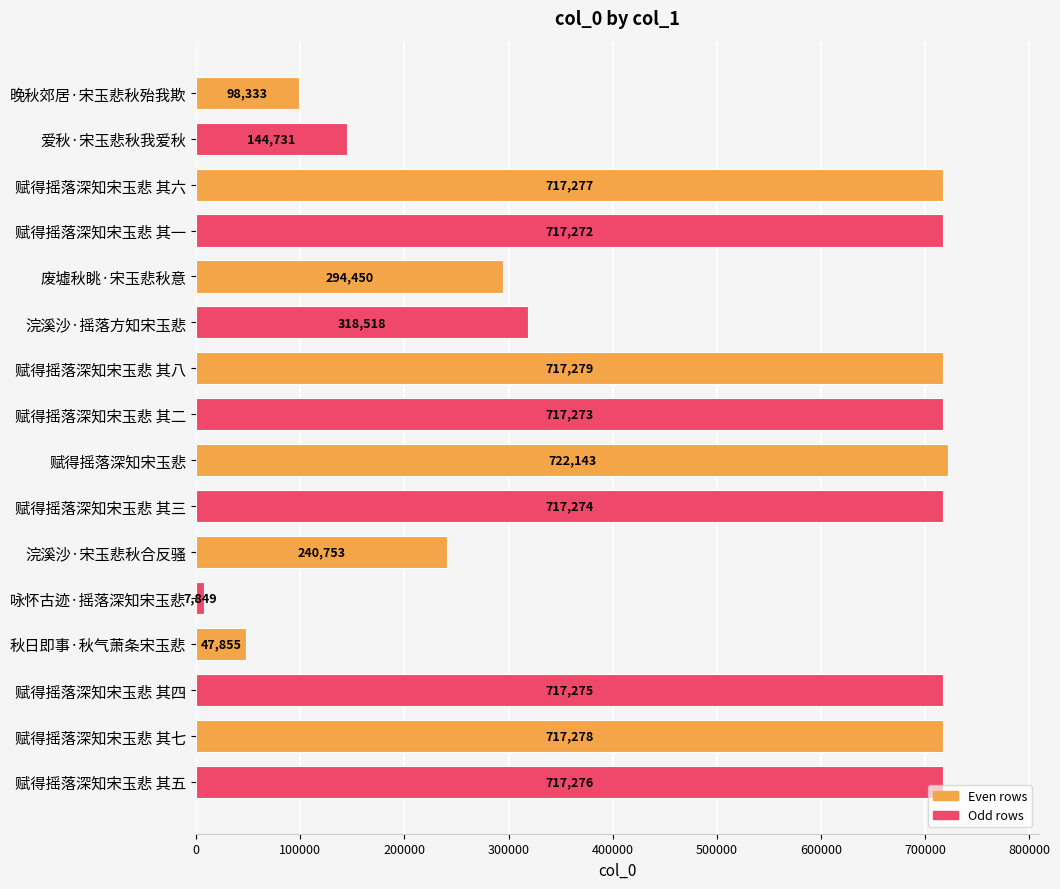

List the labels in order of value, largest first.

赋得摇落深知宋玉悲, 赋得摇落深知宋玉悲 其八, 赋得摇落深知宋玉悲 其七, 赋得摇落深知宋玉悲 其六, 赋得摇落深知宋玉悲 其五, 赋得摇落深知宋玉悲 其四, 赋得摇落深知宋玉悲 其三, 赋得摇落深知宋玉悲 其二, 赋得摇落深知宋玉悲 其一, 浣溪沙·摇落方知宋玉悲, 废墟秋眺·宋玉悲秋意, 浣溪沙·宋玉悲秋合反骚, 爱秋·宋玉悲秋我爱秋, 晚秋郊居·宋玉悲秋殆我欺, 秋日即事·秋气萧条宋玉悲, 咏怀古迹·摇落深知宋玉悲